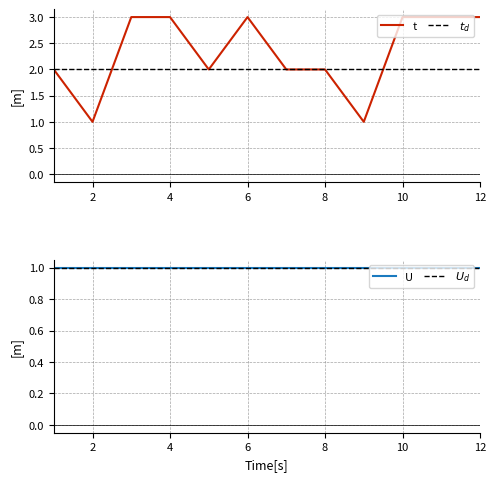

Is this an area chart (filled region under the line)?

No